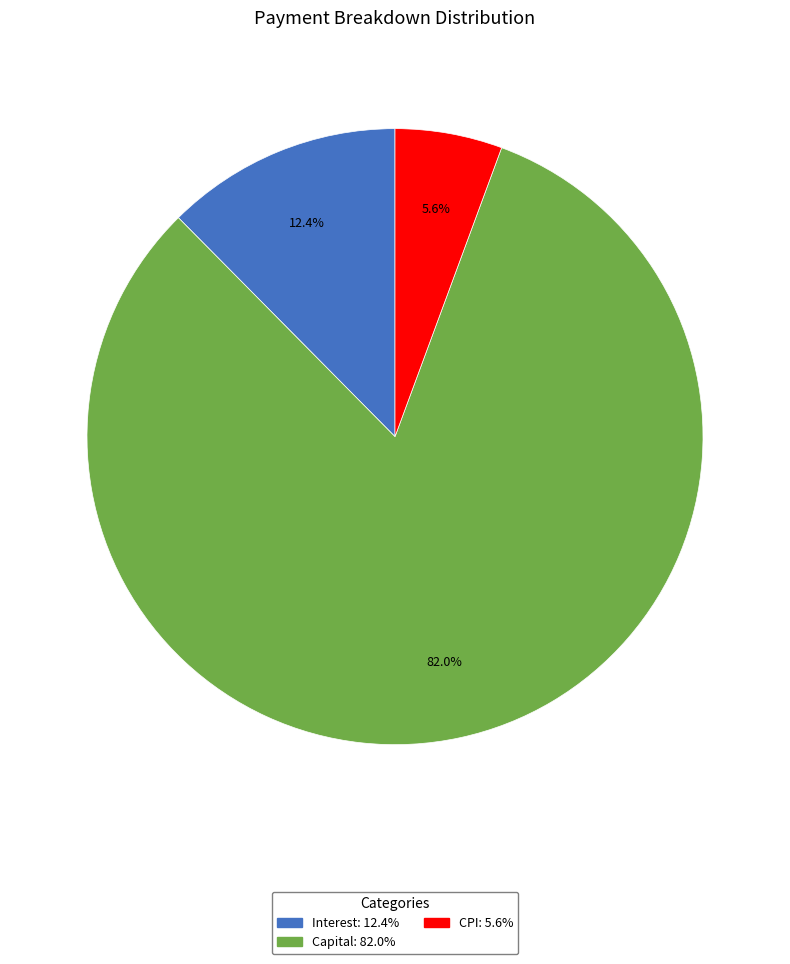

Is there a majority slice in this chart?

Yes